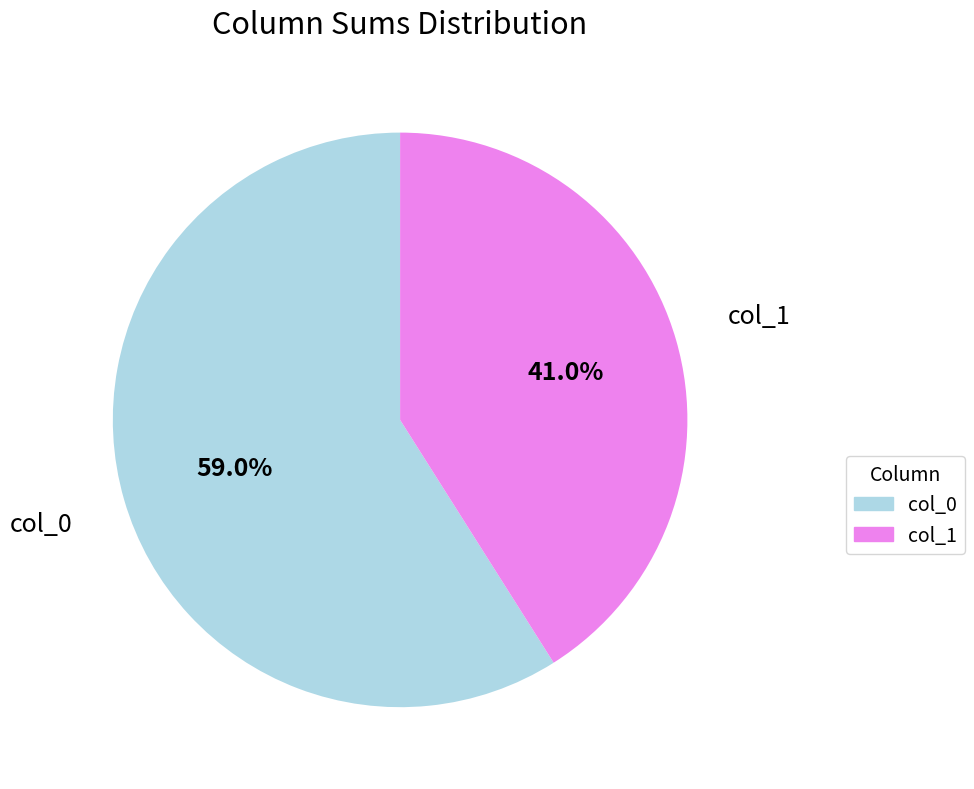

What percentage is NOT represented by col_1?

59.0%